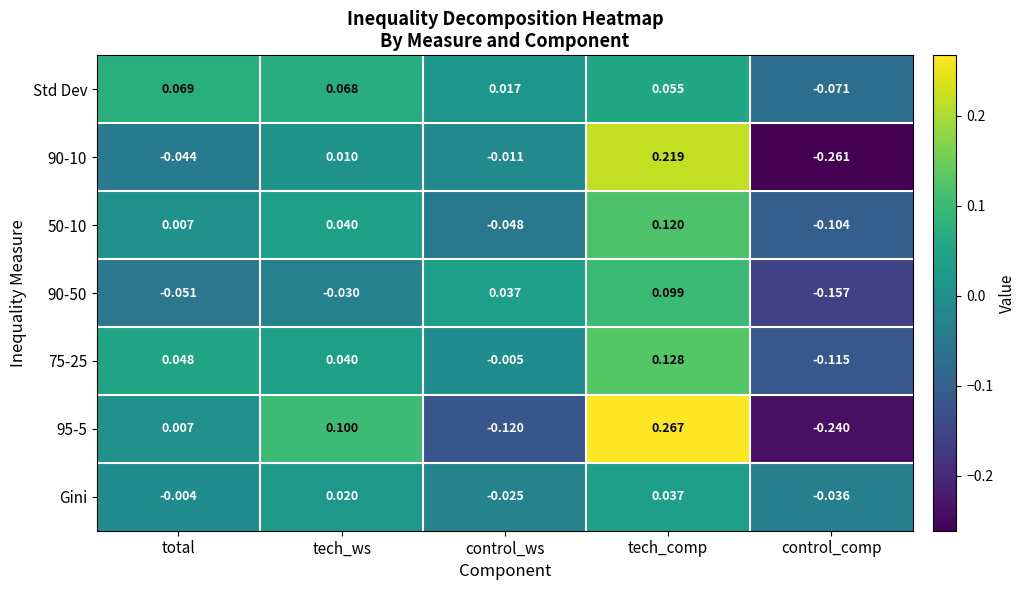

At which label does Gini reach its minimum?

control_comp